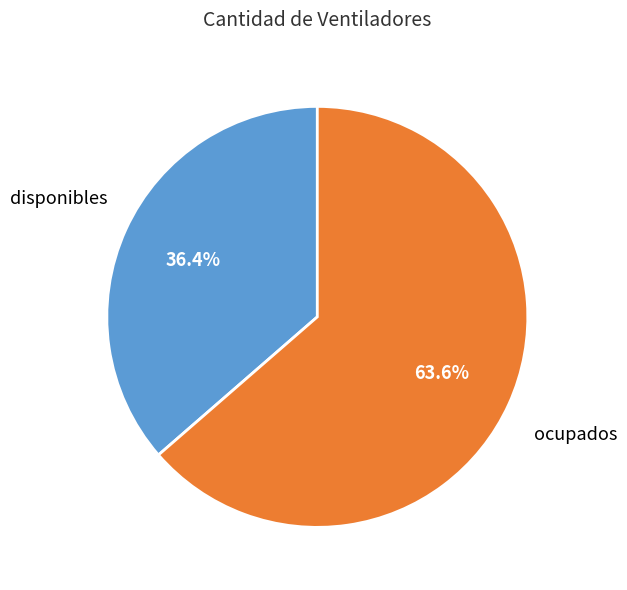

To the nearest percent, what is the average slice percentage?

50%